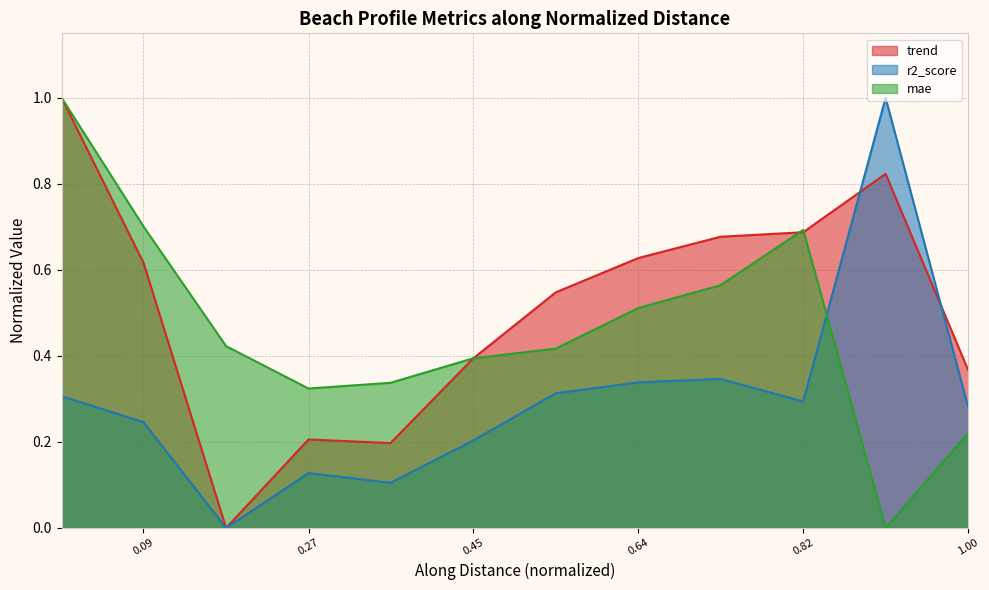

Reading right to left, list all the values displayed in this chart.

trend: 0.4	0.8	0.7	0.7	0.6	0.5	0.4	0.2	0.2	0.0	0.6	1.0
r2_score: 0.3	1.0	0.3	0.3	0.3	0.3	0.2	0.1	0.1	0.0	0.2	0.3
mae: 0.2	0.0	0.7	0.6	0.5	0.4	0.4	0.3	0.3	0.4	0.7	1.0